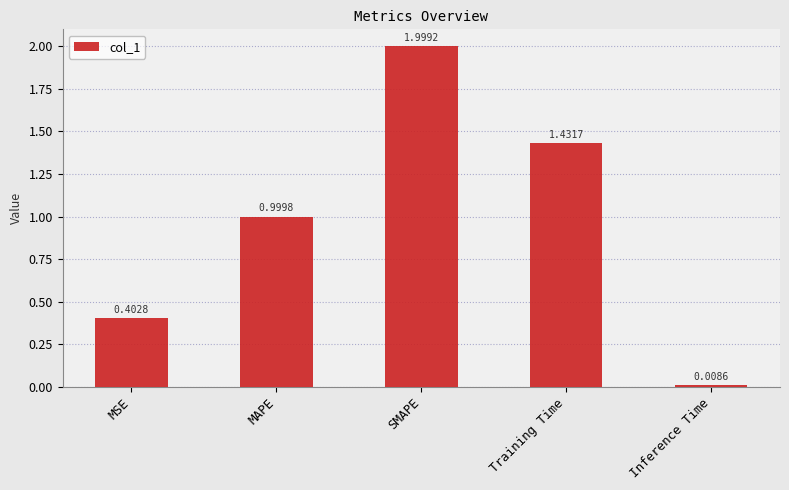

At which label is the value closest to 1?

MAPE